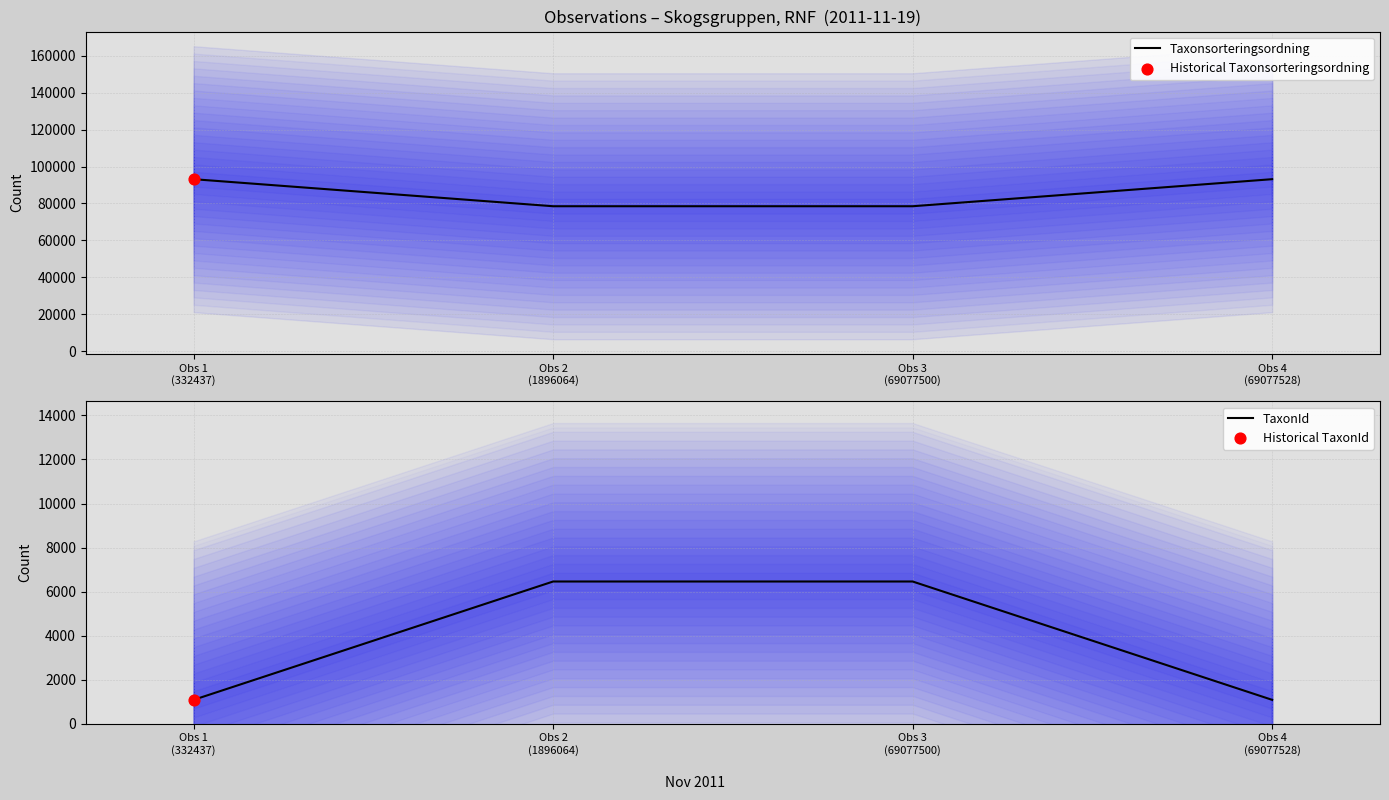

What is the total value across all series at Obs 2
(1896064)?

84959